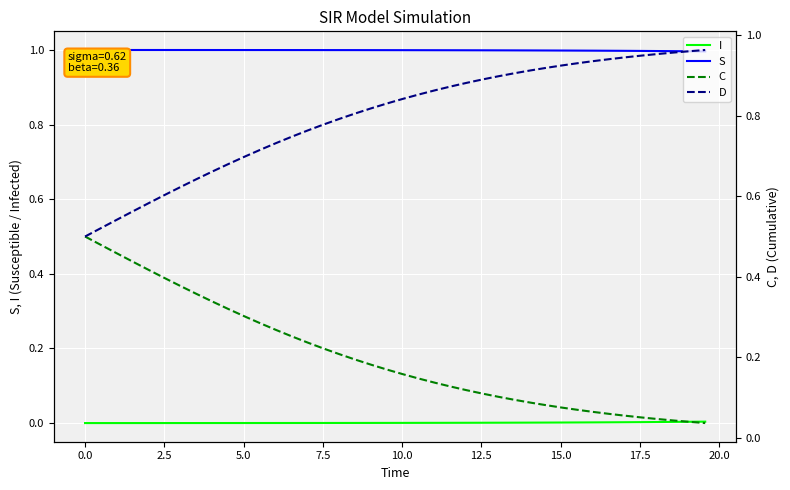

Does the chart display data point markers on the line(s)?

No